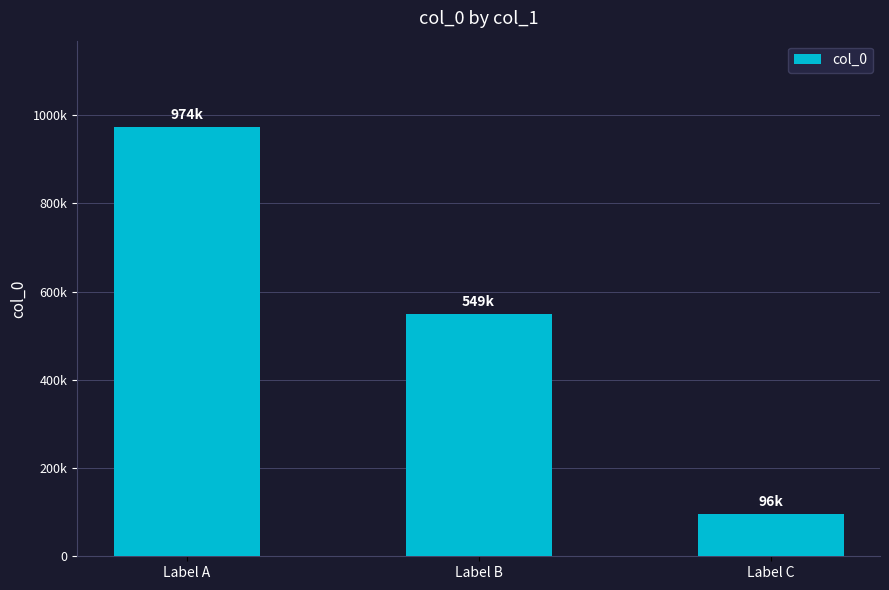

Rank the categories by value from highest to lowest.

Label A, Label B, Label C